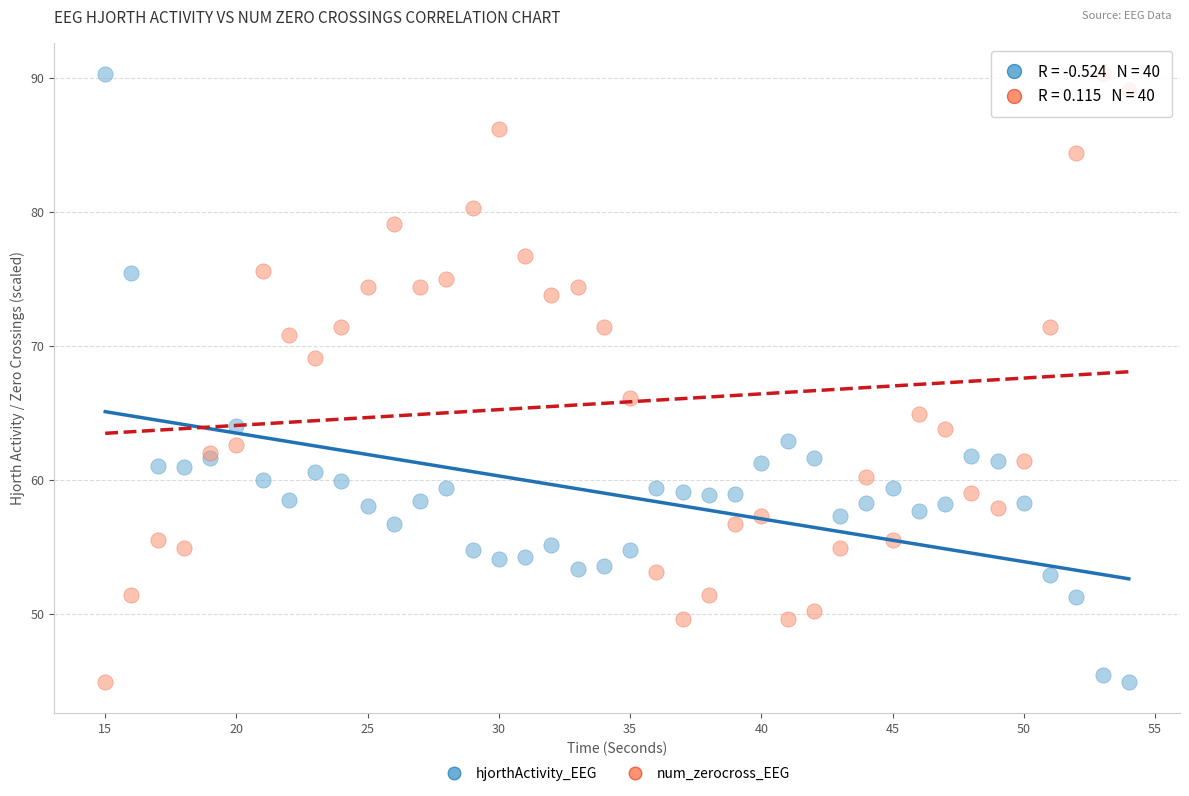

Across all series, what Y value is closest to 67?

66.1